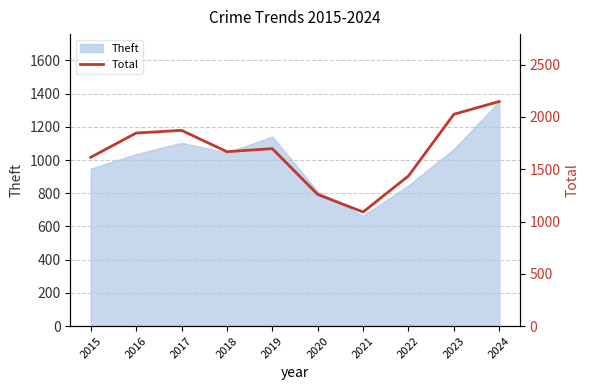

What is the average value?

1666